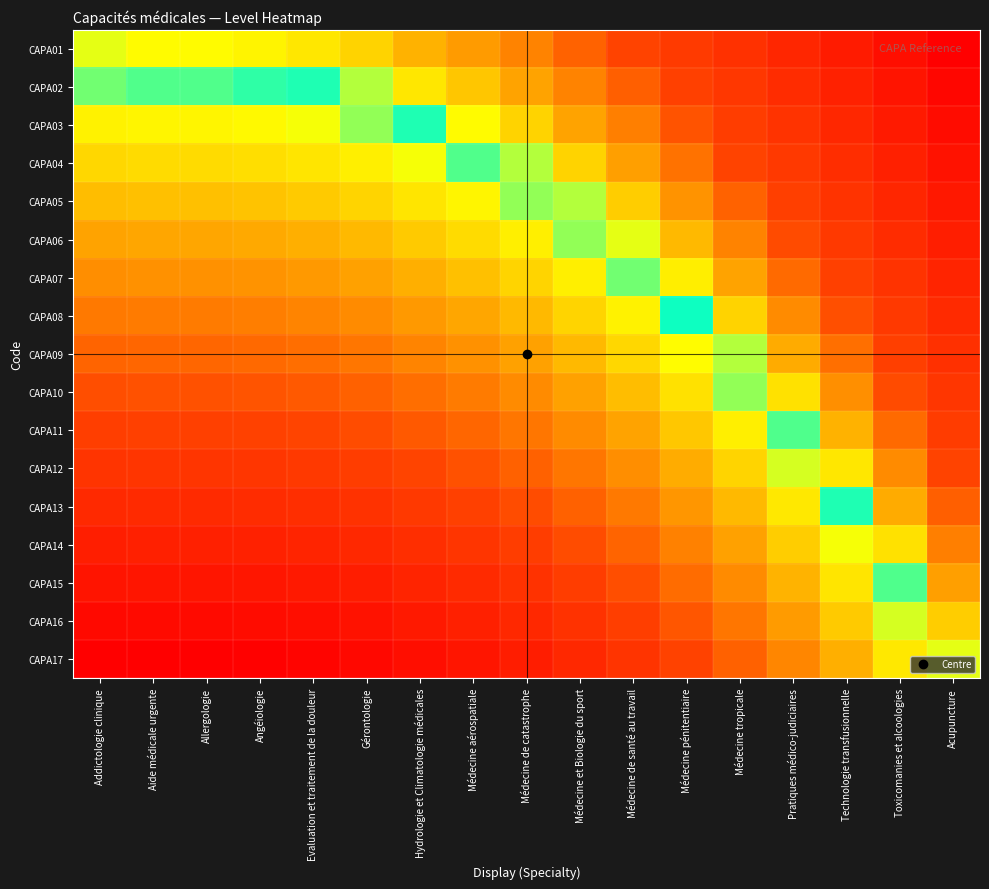

What is the maximum value shown in the chart?

1.0